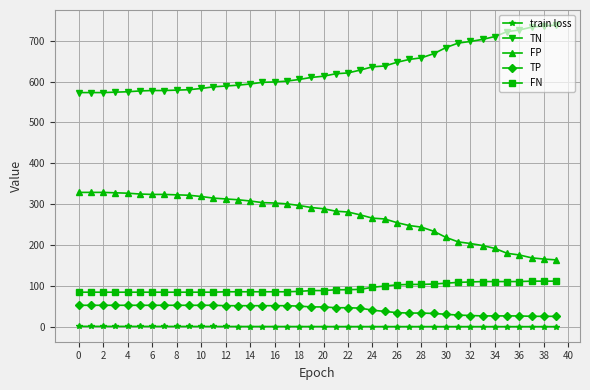

How many lines are shown in the chart?

5